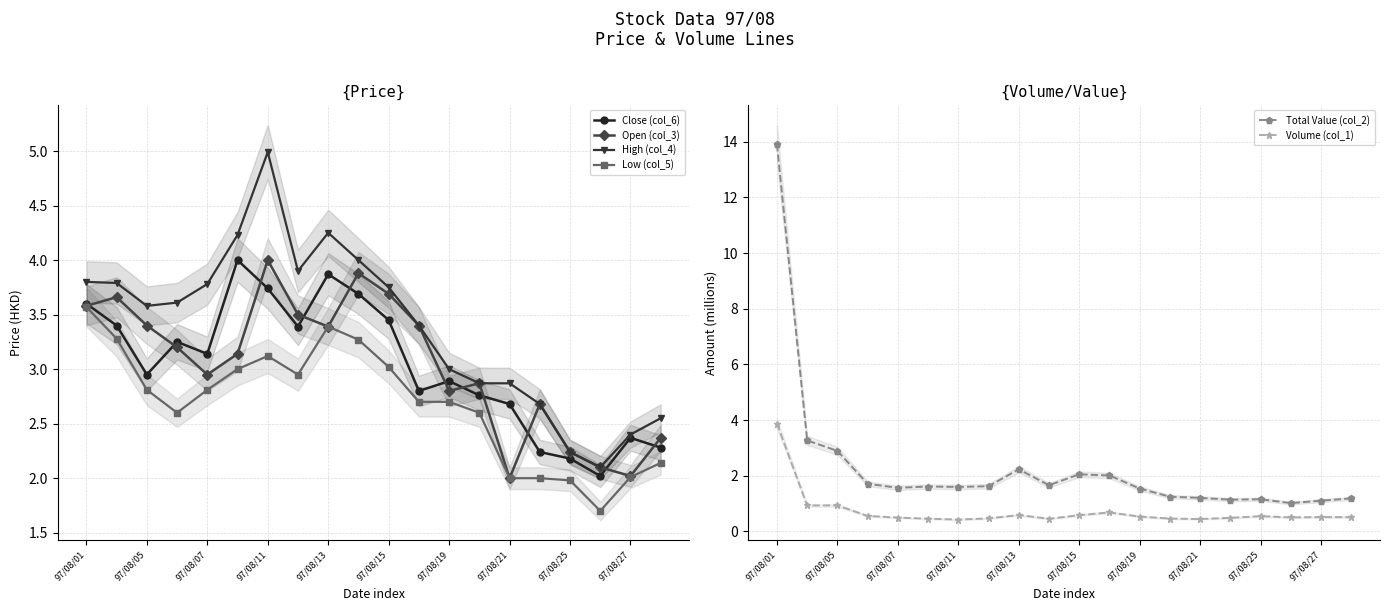

What is the lowest value of the Open (col_3) series?

2.0